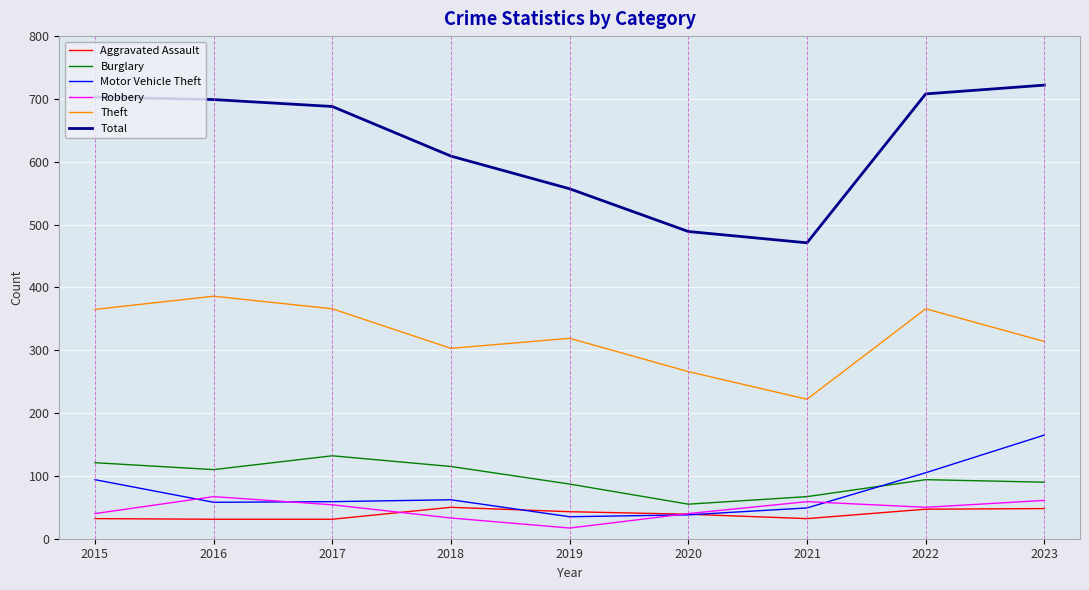

How many interior local peaks does the Motor Vehicle Theft series have?

1